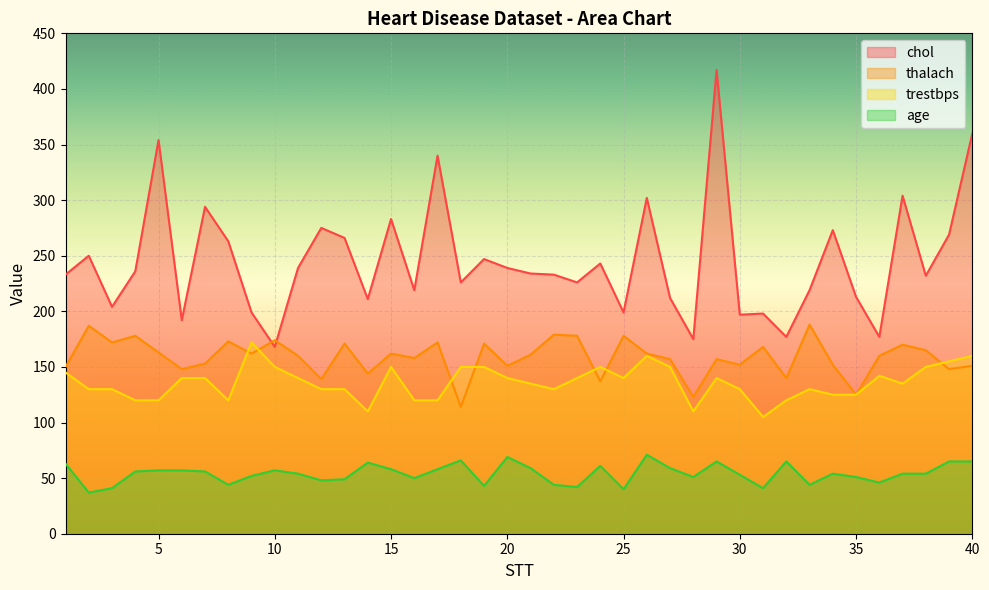

True or false: trestbps and chol cross at least once.

False